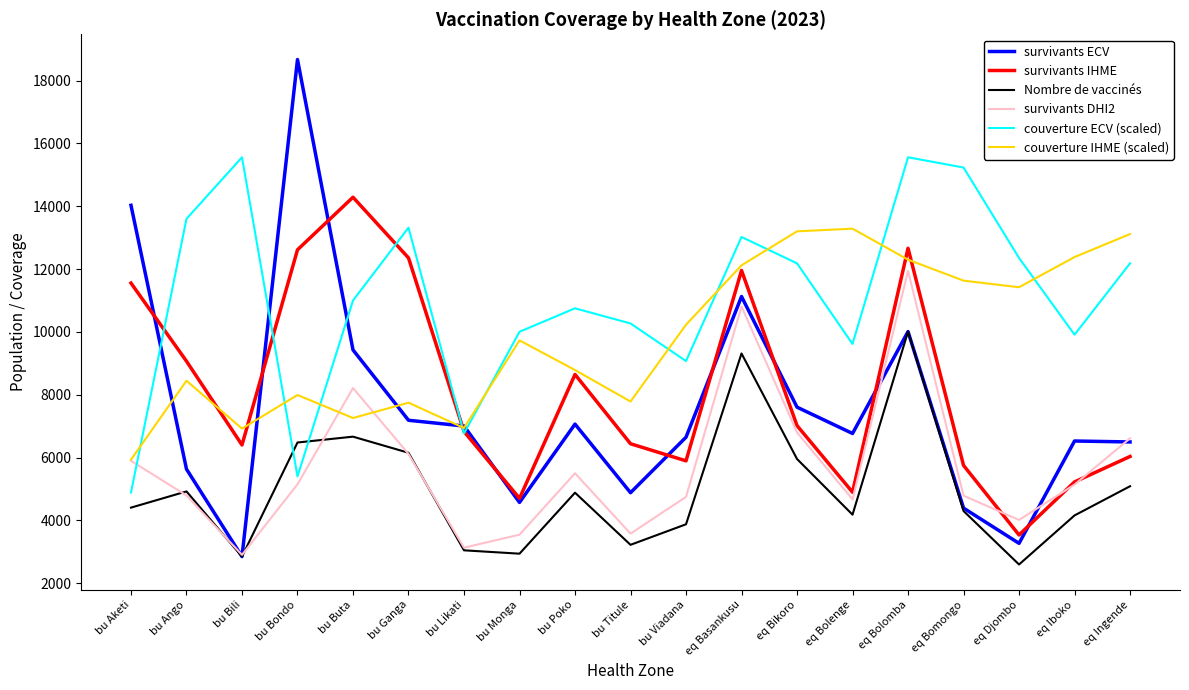

True or false: couverture ECV (scaled) has a value of 21255.1 at eq Djombo.

False